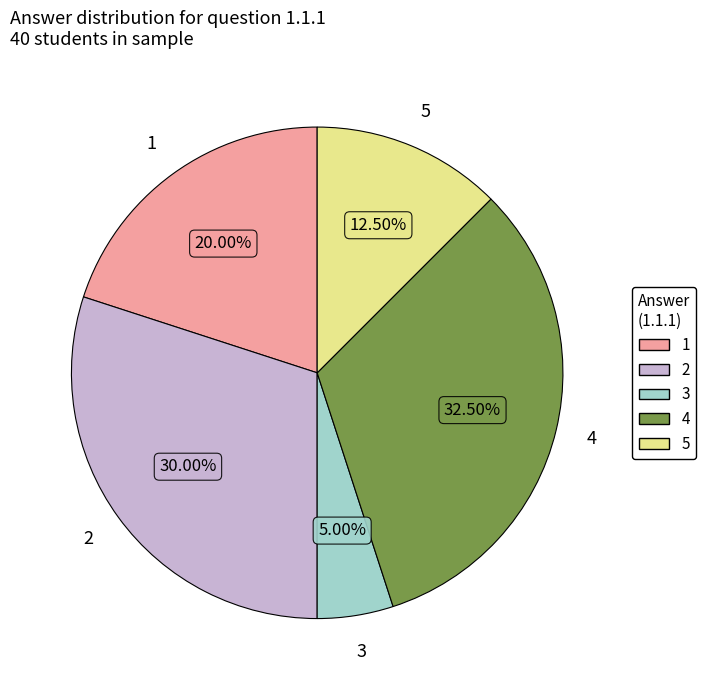

How many slices are in this pie chart?

5